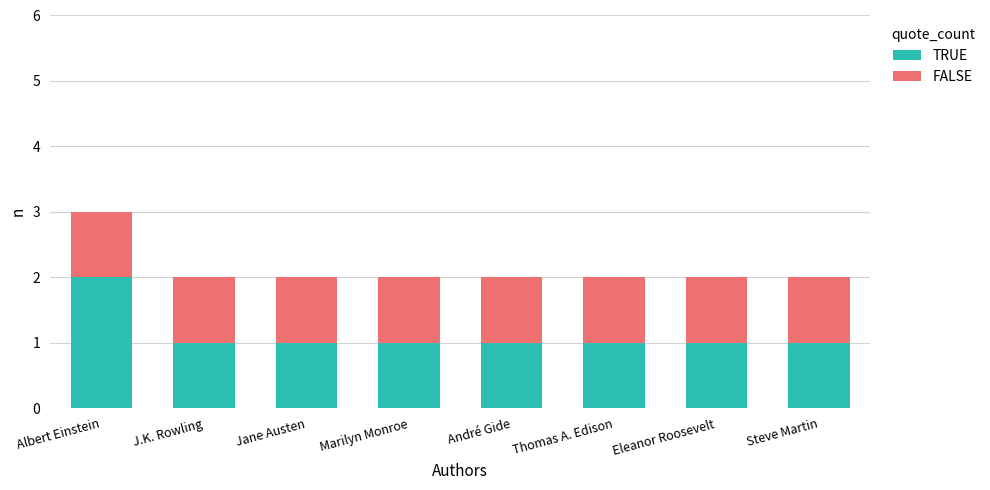

The TRUE series shows 1 at J.K. Rowling. True or false?

True